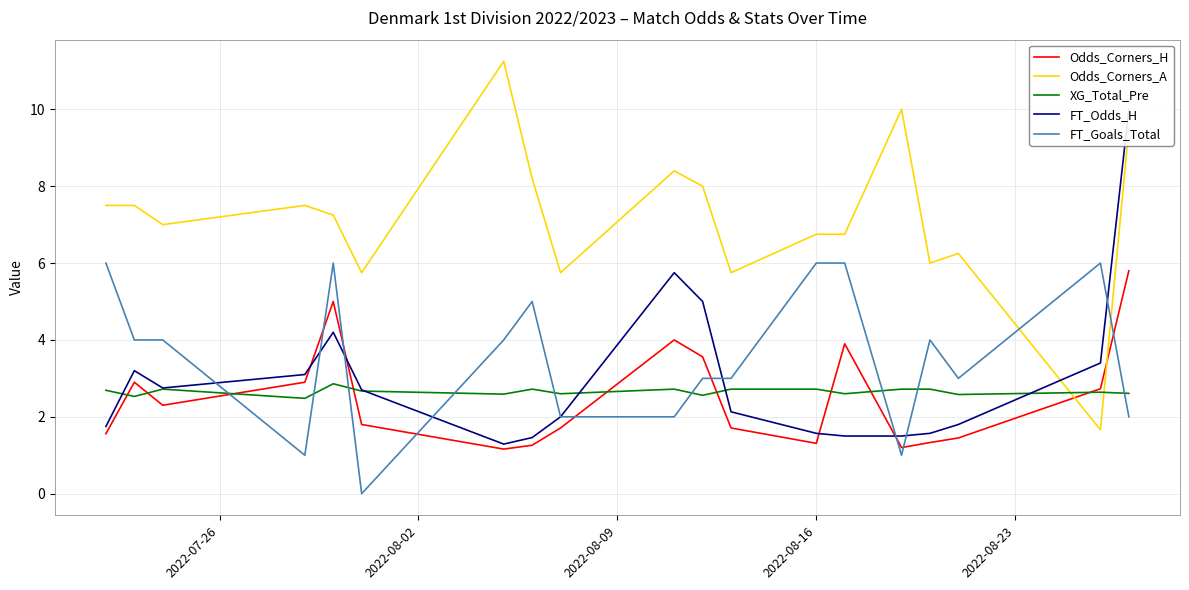

True or false: FT_Goals_Total and Odds_Corners_A cross at least once.

True